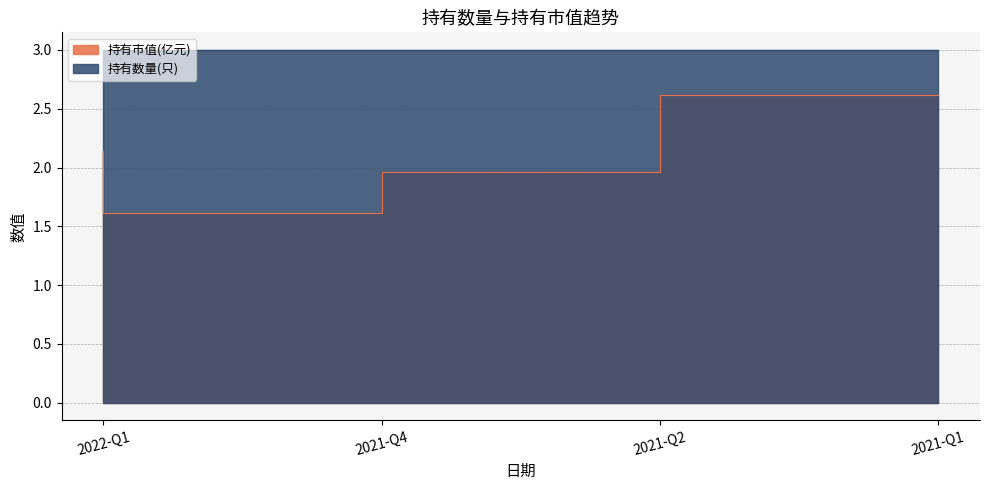

The value at 2022-Q1 is 2.9. True or false?

False